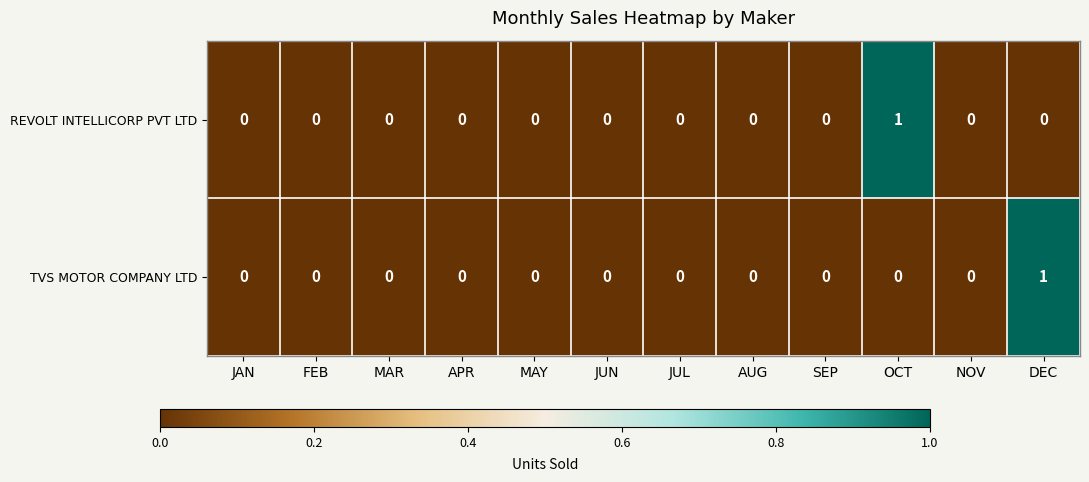

Which category has the highest value in the REVOLT INTELLICORP PVT LTD series?

OCT